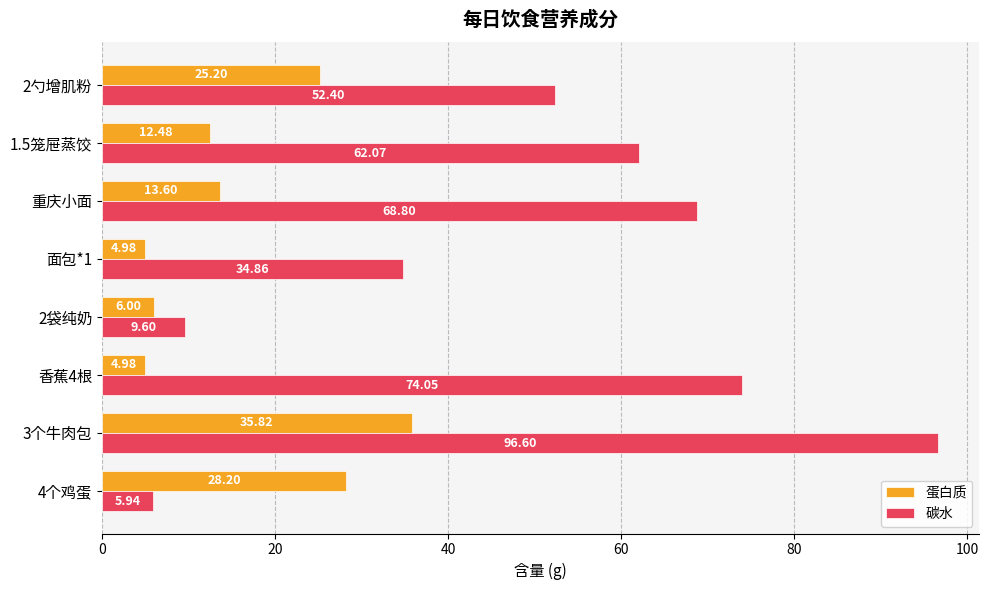

What is the difference between the highest and lowest values at 面包*1?

29.9